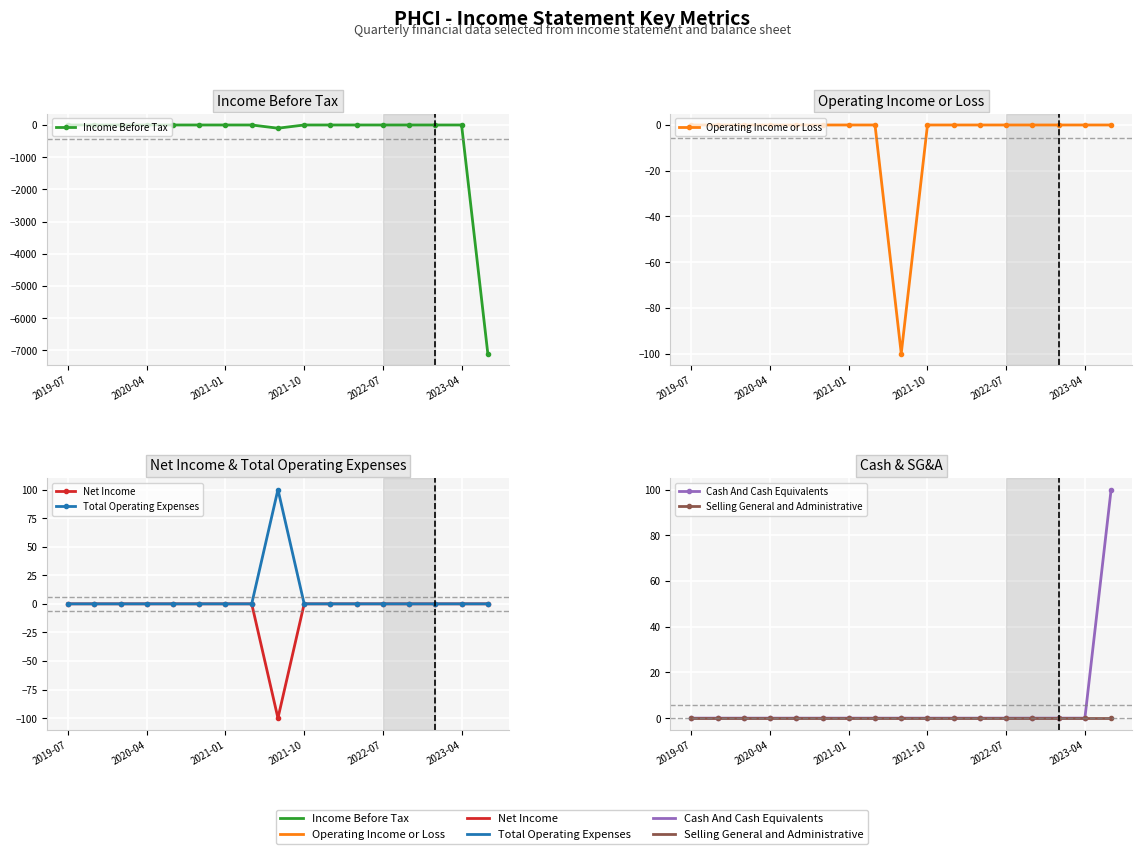

True or false: Operating Income or Loss and Cash And Cash Equivalents intersect in this chart.

False